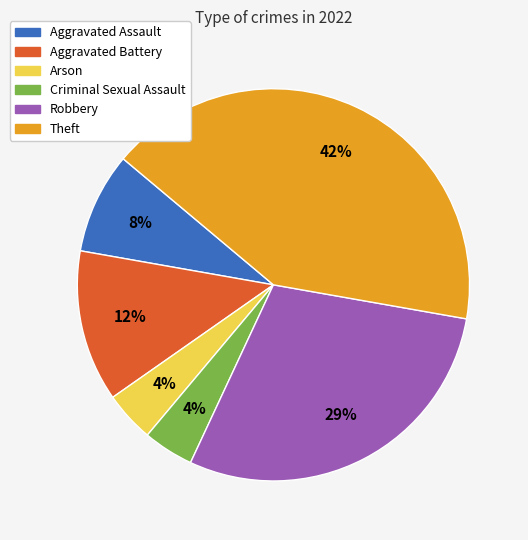

To the nearest percent, what is the average slice percentage?

17%